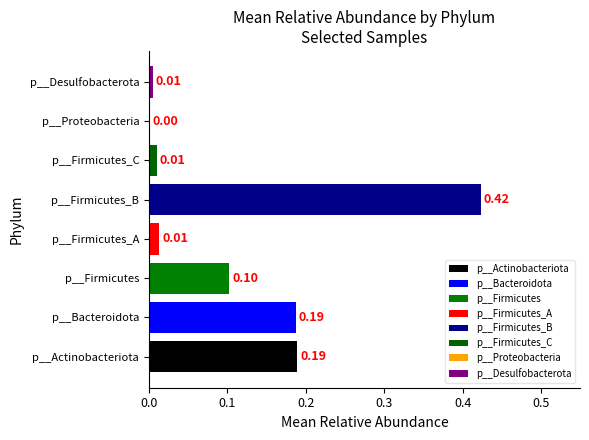

What is the label of the 1st bar from the left?

p__Actinobacteriota